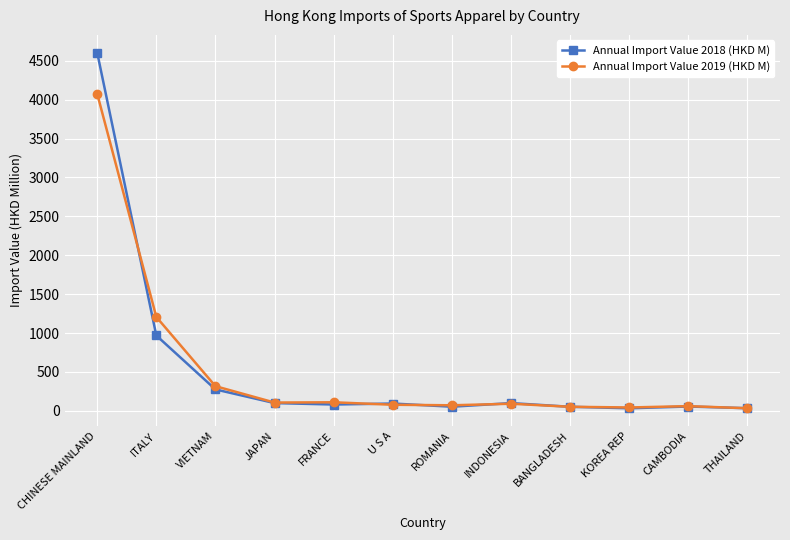

How many data points does each series have?

12